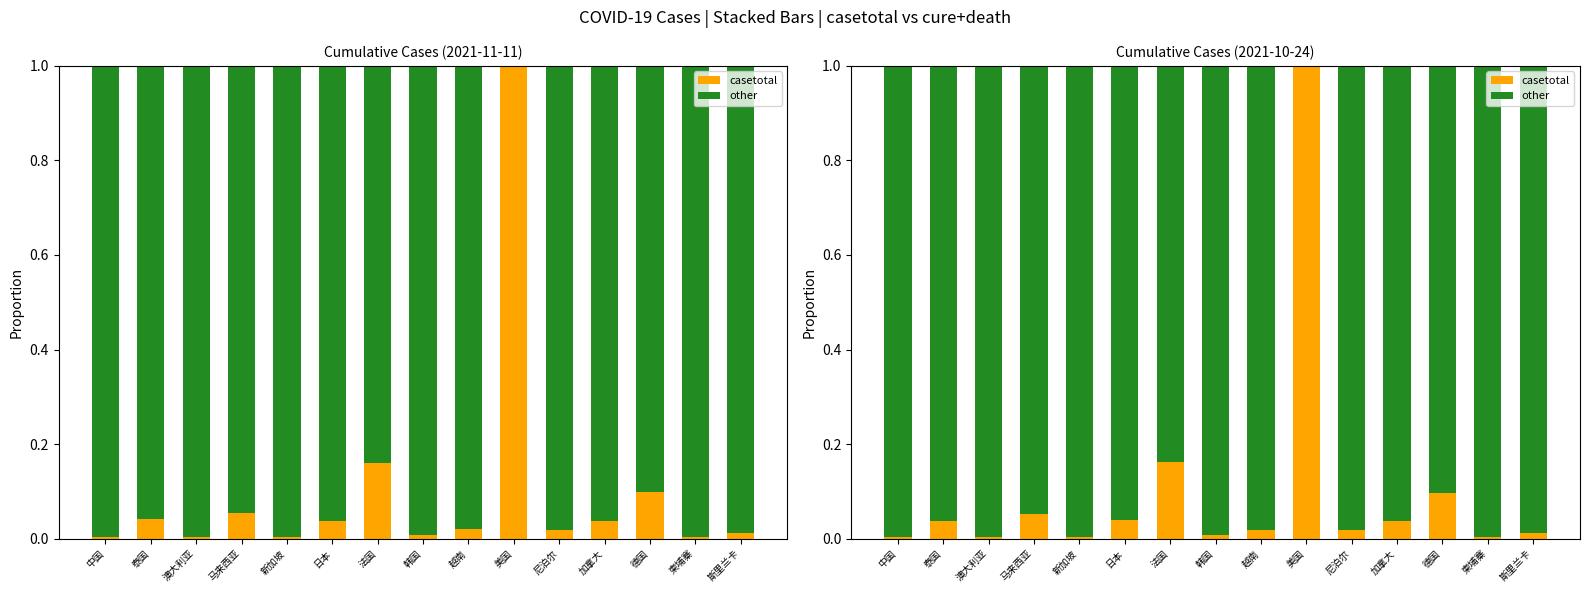

Reading left to right, what are all the values shown in this chart?

casetotal: 0.0	0.0	0.0	0.1	0.0	0.0	0.2	0.0	0.0	1.0	0.0	0.0	0.1	0.0	0.0
other: 1.0	1.0	1.0	0.9	1.0	1.0	0.8	1.0	1.0	0.0	1.0	1.0	0.9	1.0	1.0